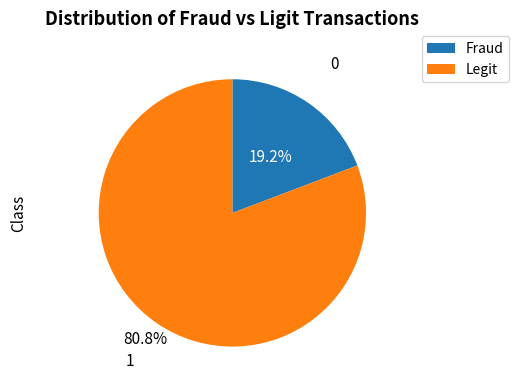

Is there any slice that represents more than half of the pie?

Yes